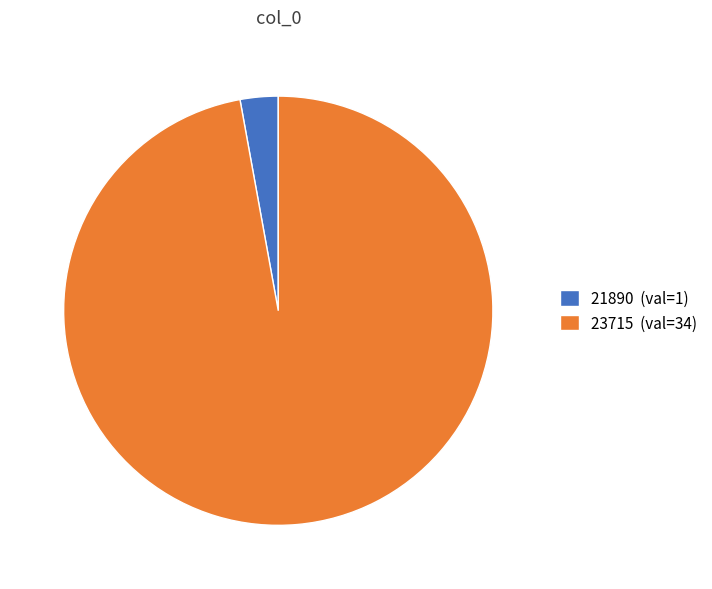

Is it true that 21890 (val=1) is 8% of the pie?

False